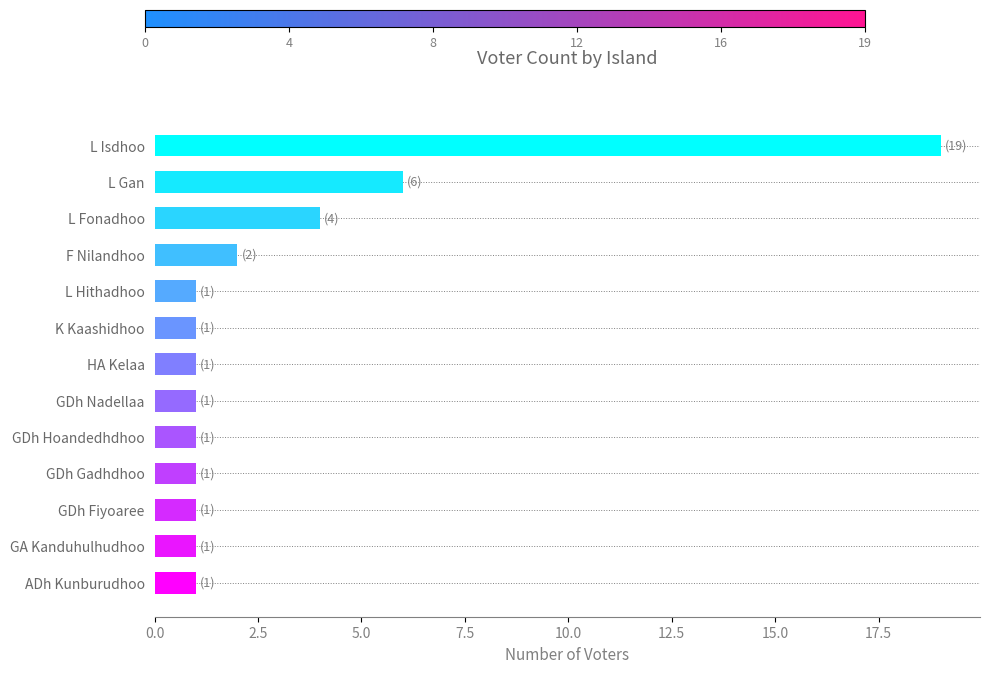

At which category does the chart reach its peak across all series?

L Isdhoo